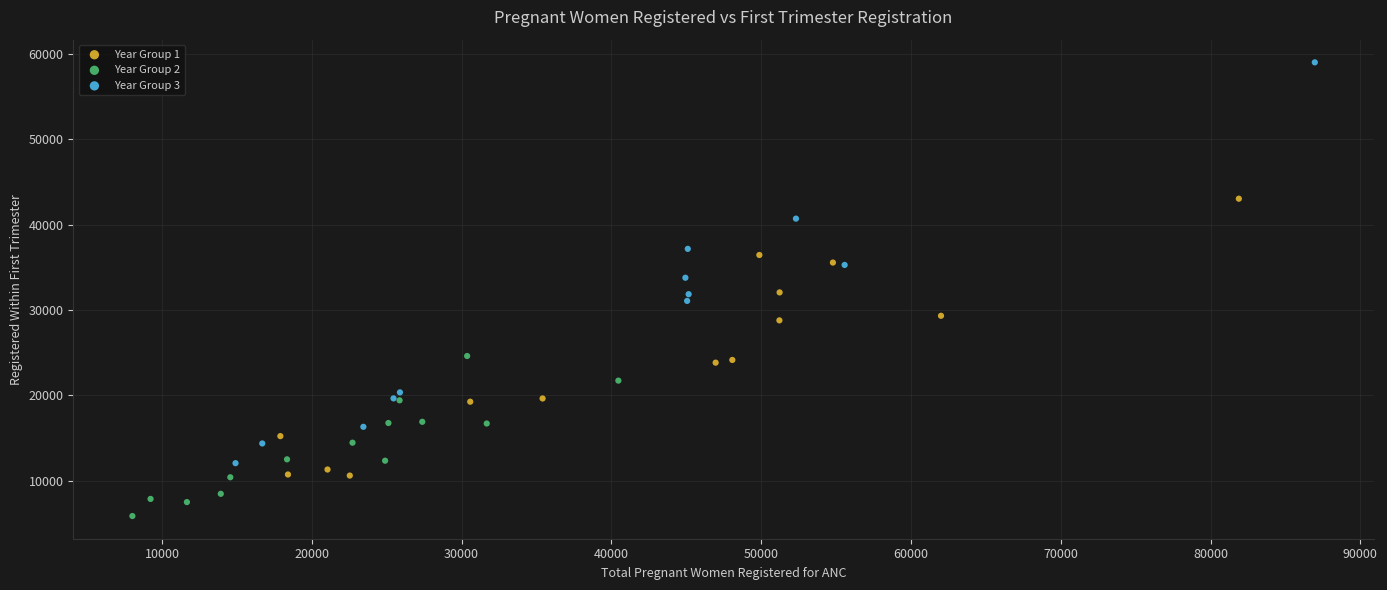

Which series contains the lowest Y value?

Year Group 2